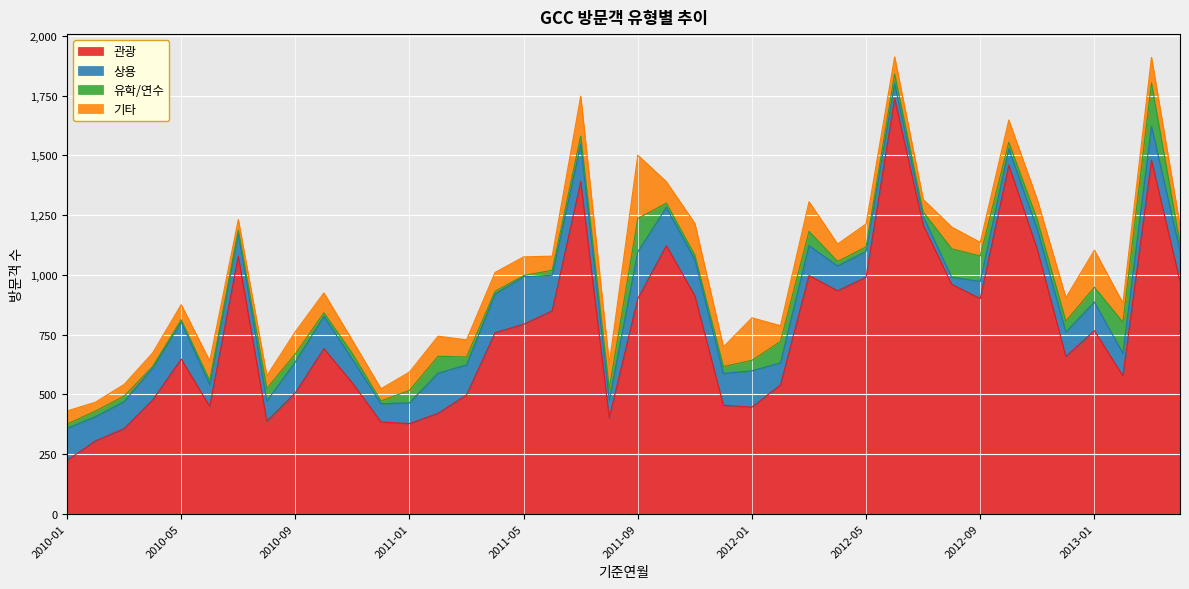

Which label corresponds to the smallest value in the chart?

2011-05